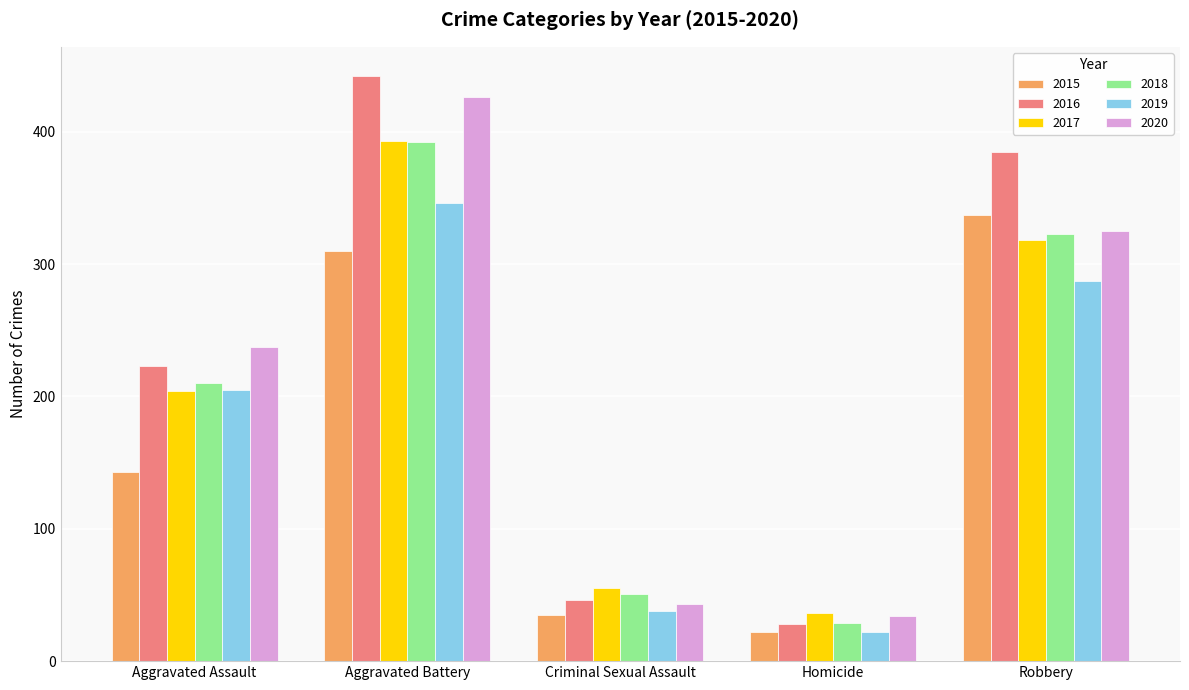

Where is 2019 nearest to the value 184?

Aggravated Assault